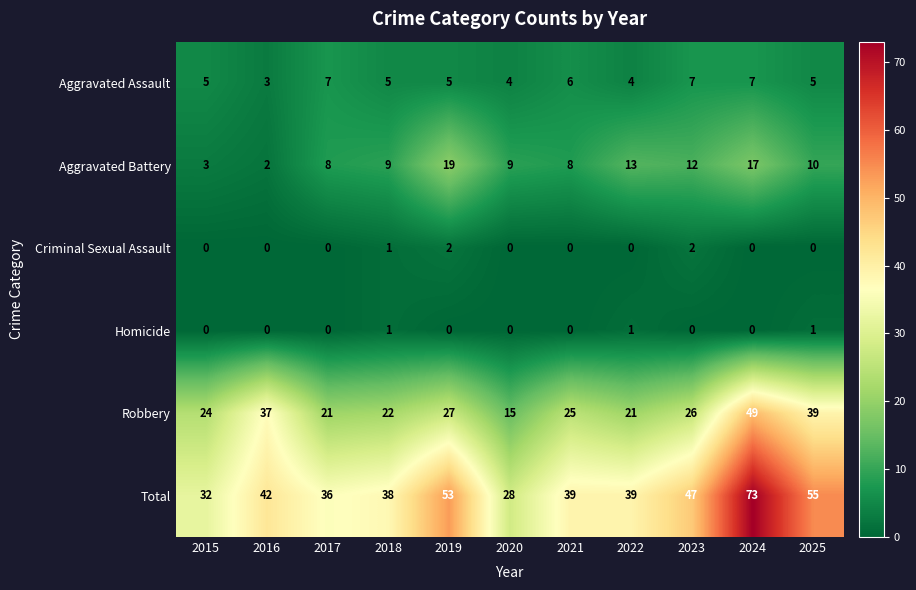

What is the approximate value of Robbery at 2017?

21